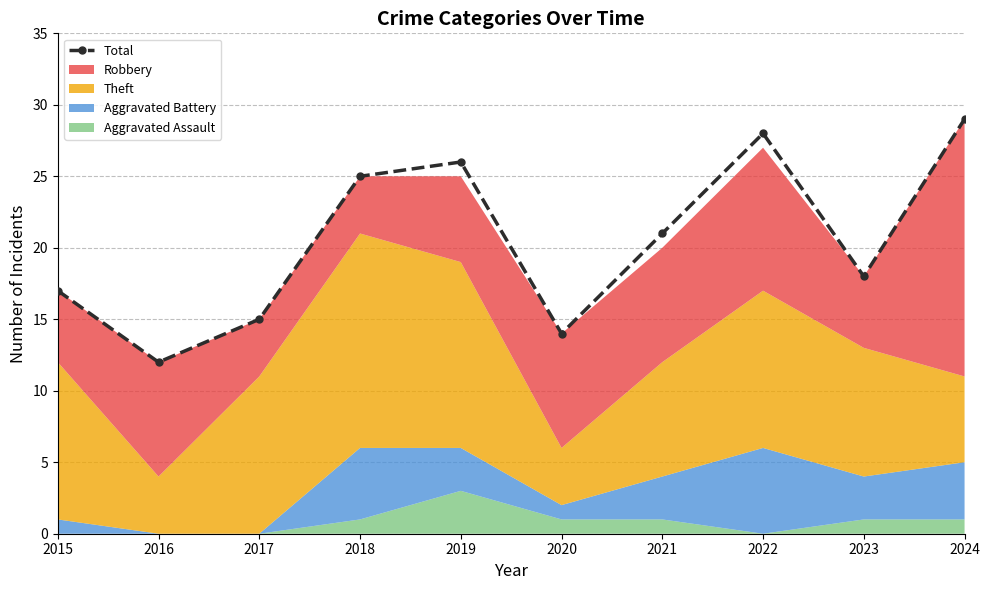

Count the number of values greater than 21.

4